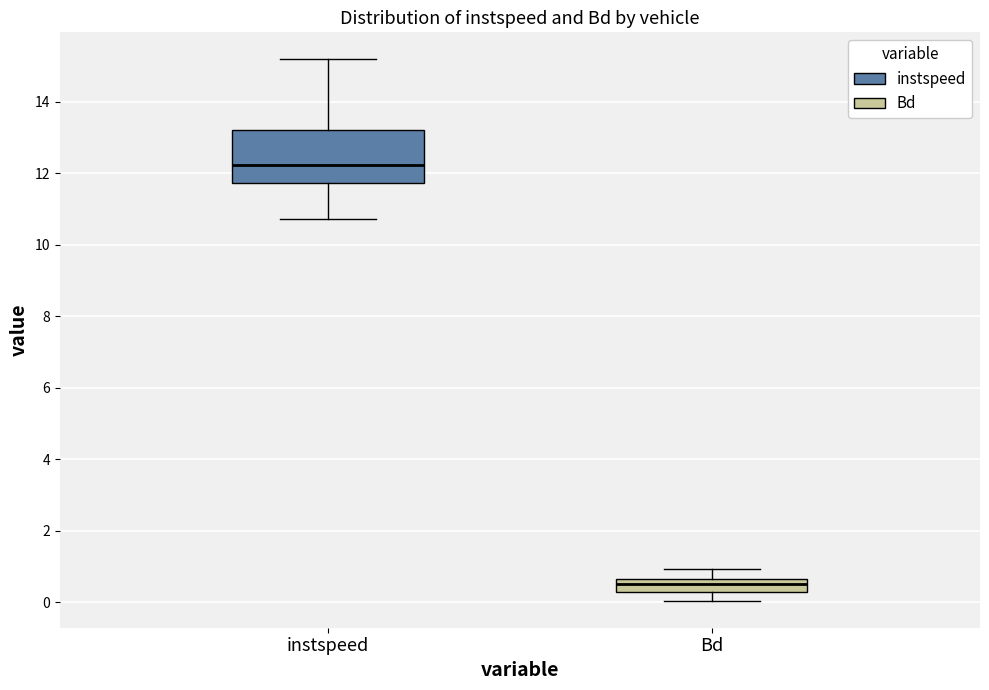

Which box's median line is the lowest?

Bd